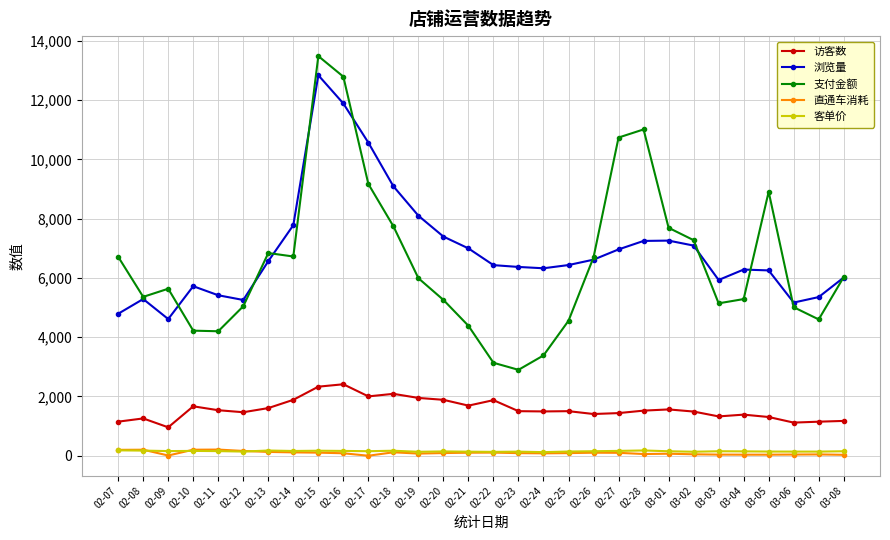

What is the label of the 14th point from the right?

02-23